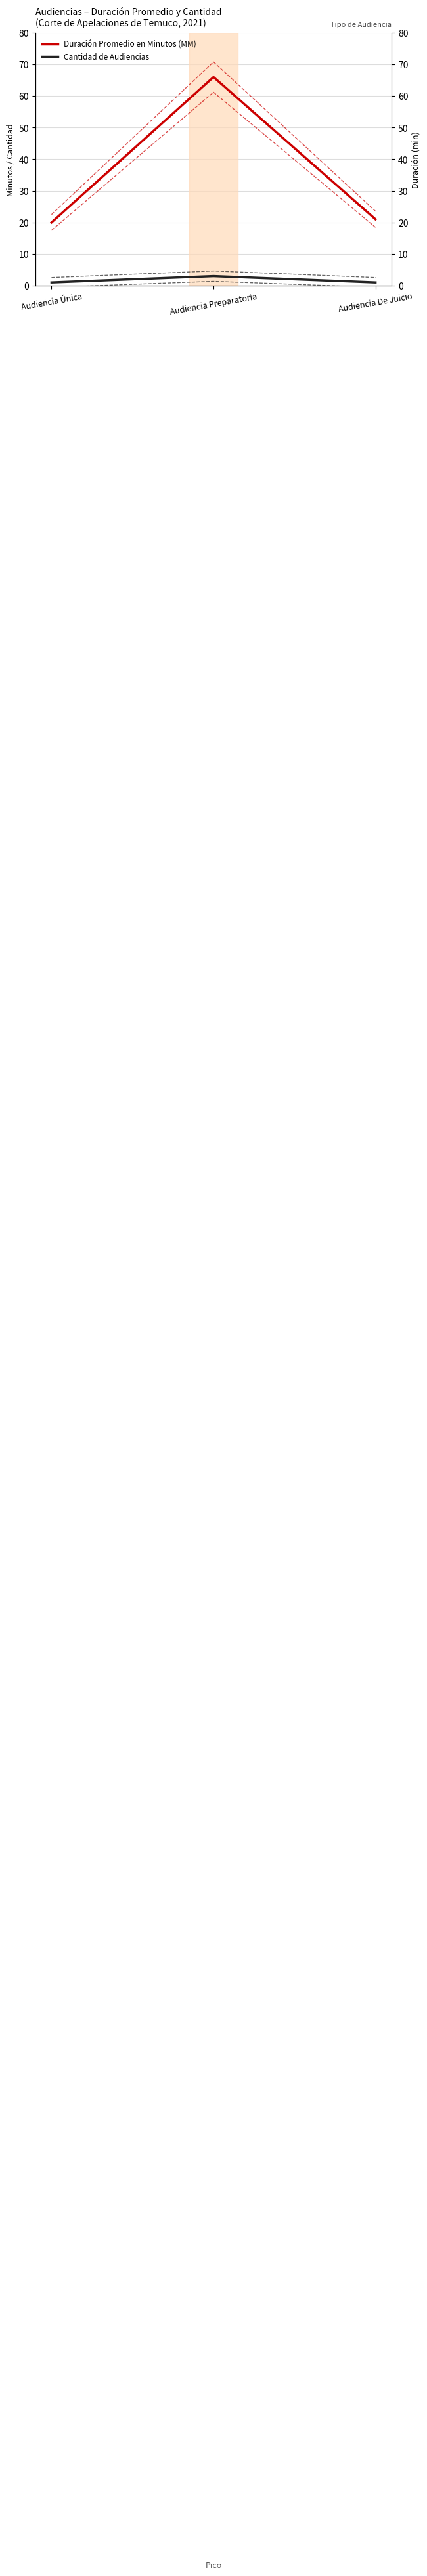

At which label does Duración Promedio en Minutos (MM) reach its peak?

Audiencia Preparatoria